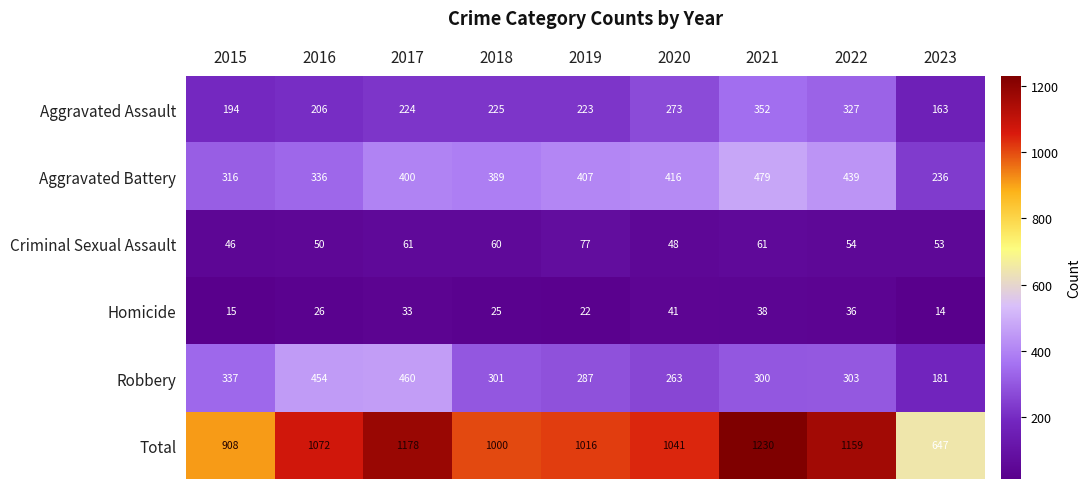

Which category has the lowest value in the Aggravated Assault series?

2023